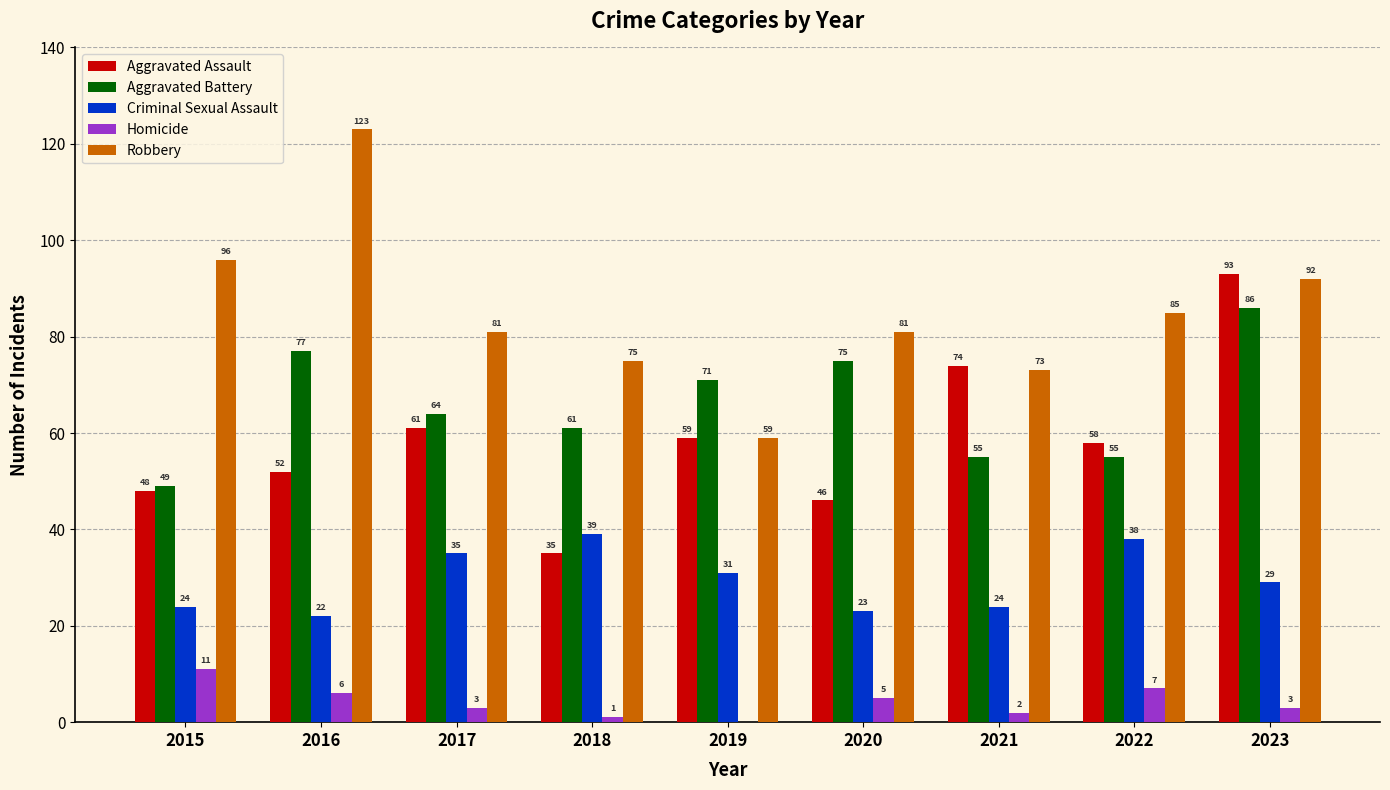

What is the maximum value shown in the chart?

123